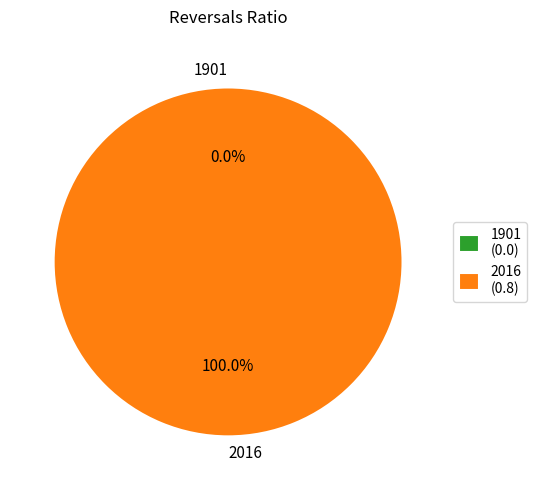

What is the largest slice in the pie chart?

2016